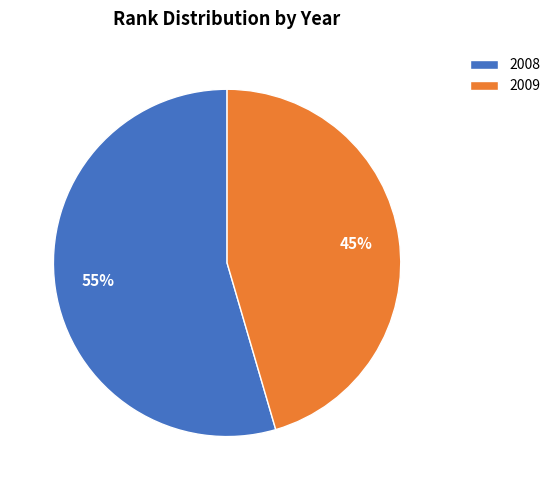

True or false: 2008 accounts for 65% of the total.

False